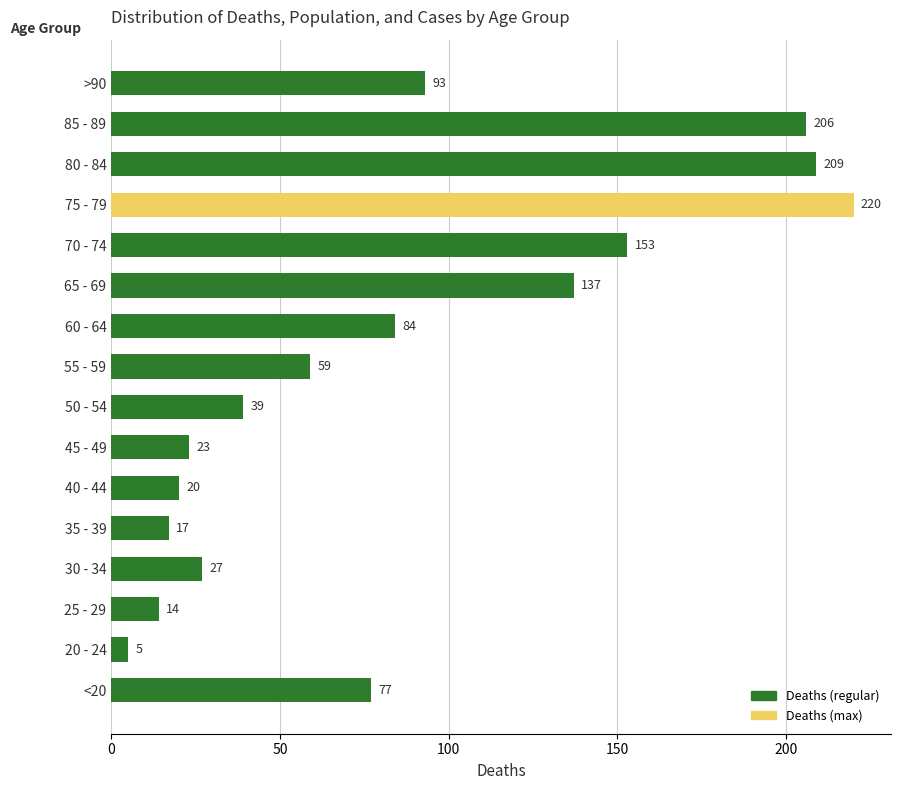

Are the bars horizontal?

Yes